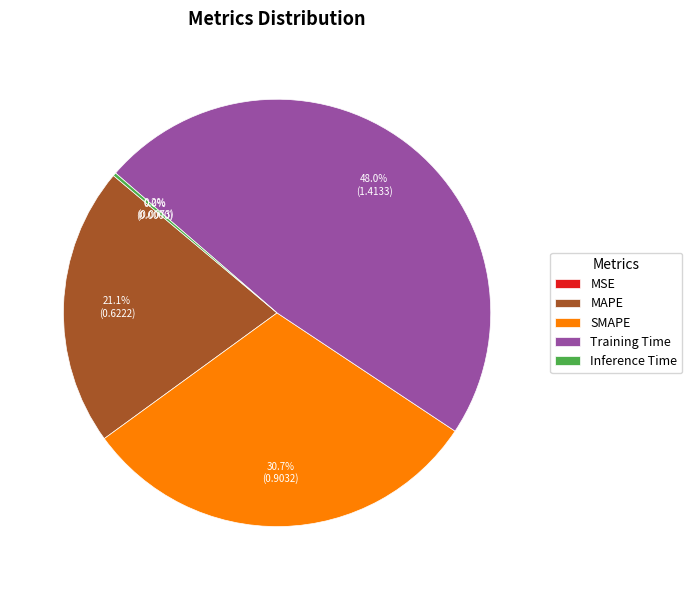

True or false: MAPE accounts for 7% of the total.

False